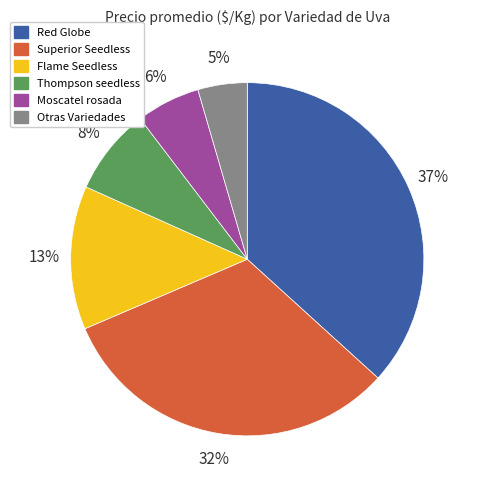

To the nearest percent, what portion does Red Globe represent?

37%